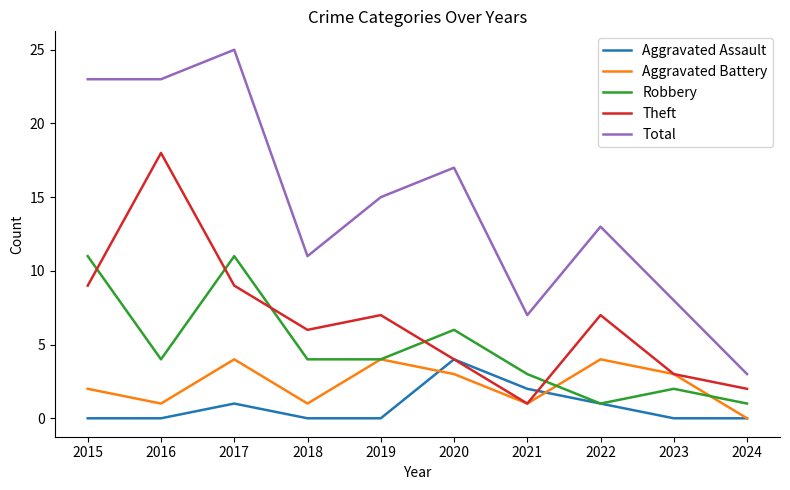

What is the difference between the highest and lowest values at 2024?

3